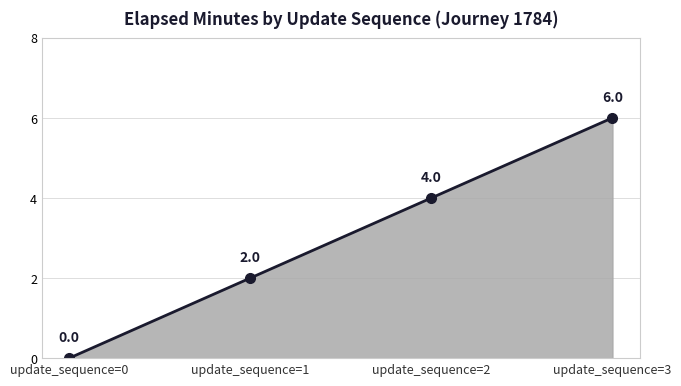

The chart shows a value of 0 at update_sequence=0. True or false?

True